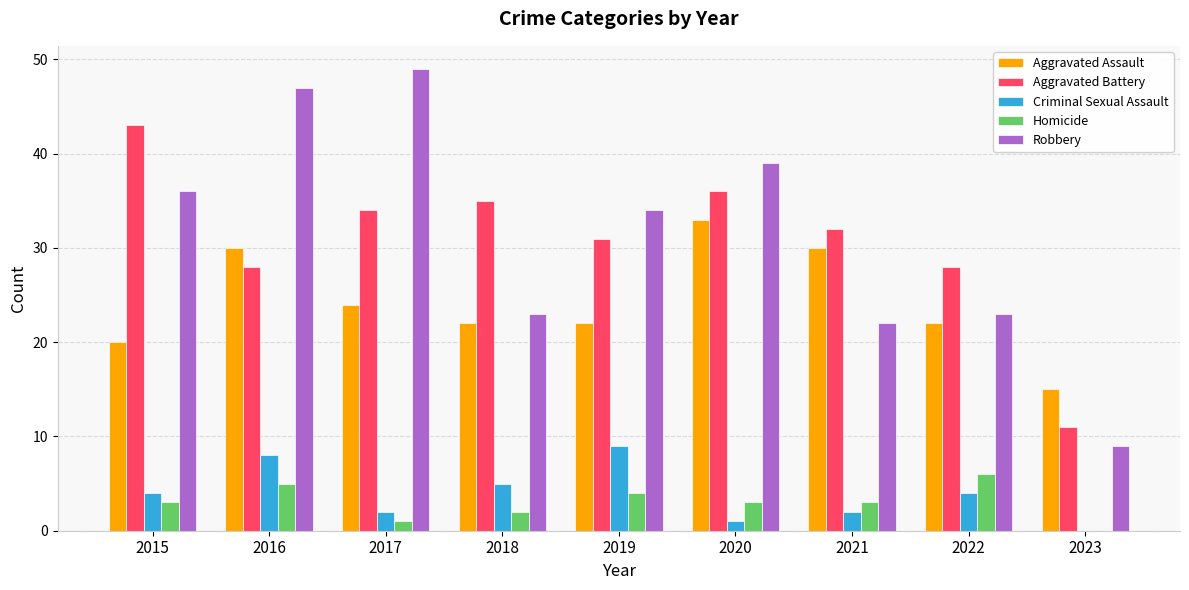

At which label is Robbery closest to 29?

2019